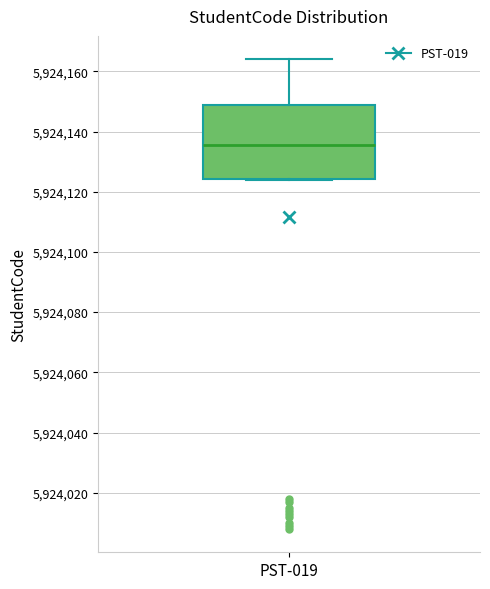

Where does the upper whisker of the box for PST-019 end on the y-axis? The values are not printed on the chart, so give them approximately, as read against the axis.

5924164